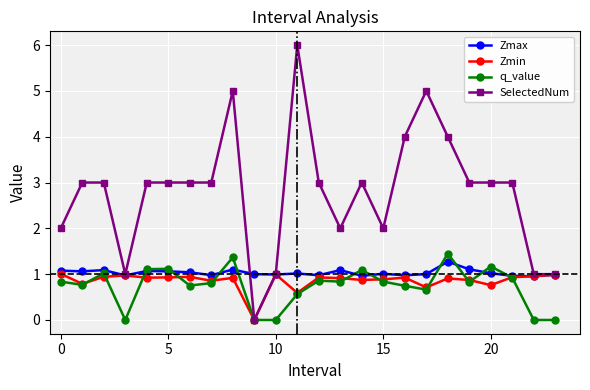

True or false: Zmax has more than 0 interior local peaks.

True